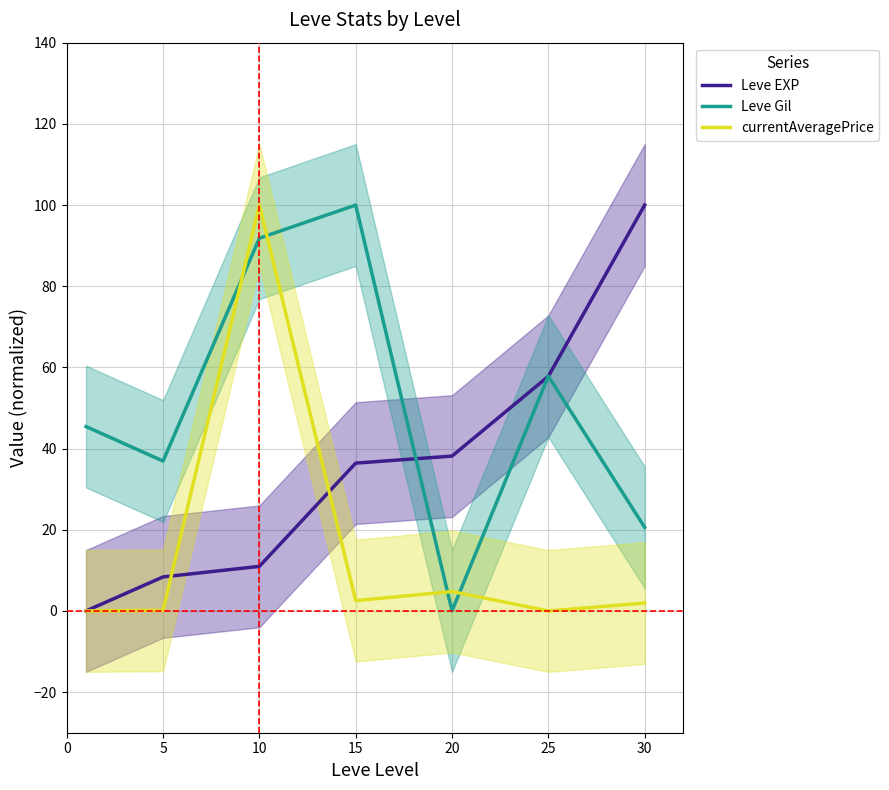

List the series in order of their peak value, lowest first.

Leve EXP, Leve Gil, currentAveragePrice